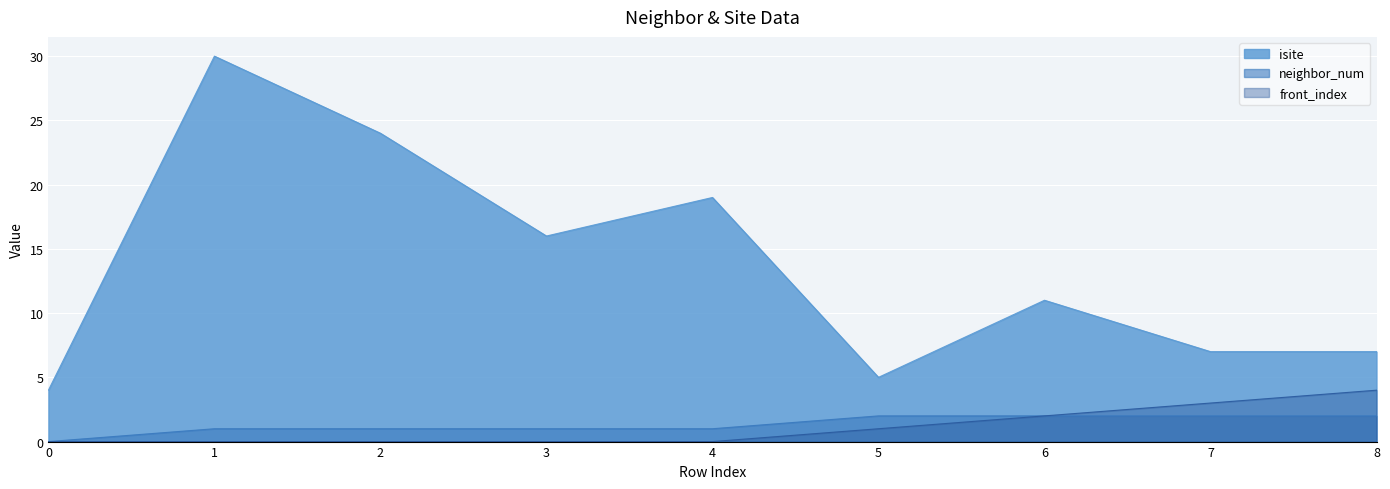

Which series has the widest spread of values?

isite